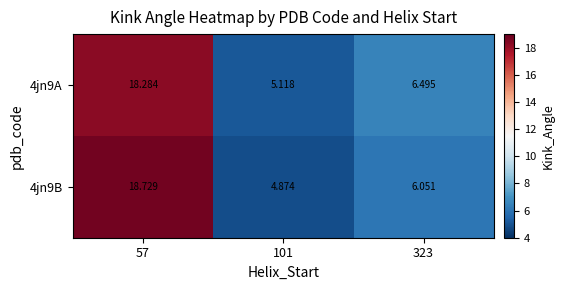

Which series has the widest spread of values?

4jn9B